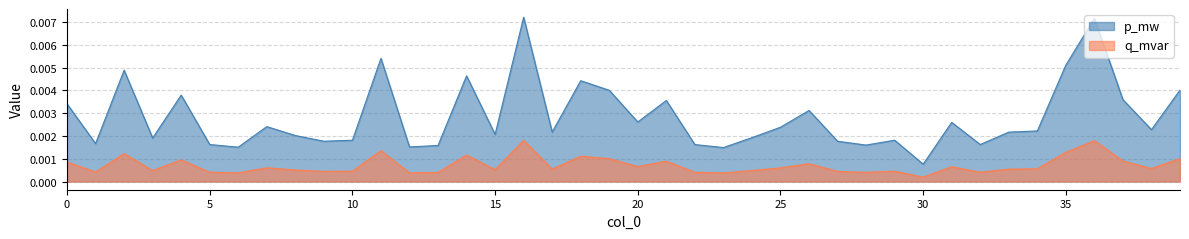

Rank the categories by p_mw value from highest to lowest.

16, 36, 11, 35, 2, 14, 18, 39, 19, 4, 37, 21, 0, 26, 20, 31, 7, 25, 38, 34, 17, 33, 15, 8, 24, 3, 29, 10, 9, 27, 1, 32, 5, 22, 28, 13, 12, 6, 23, 30